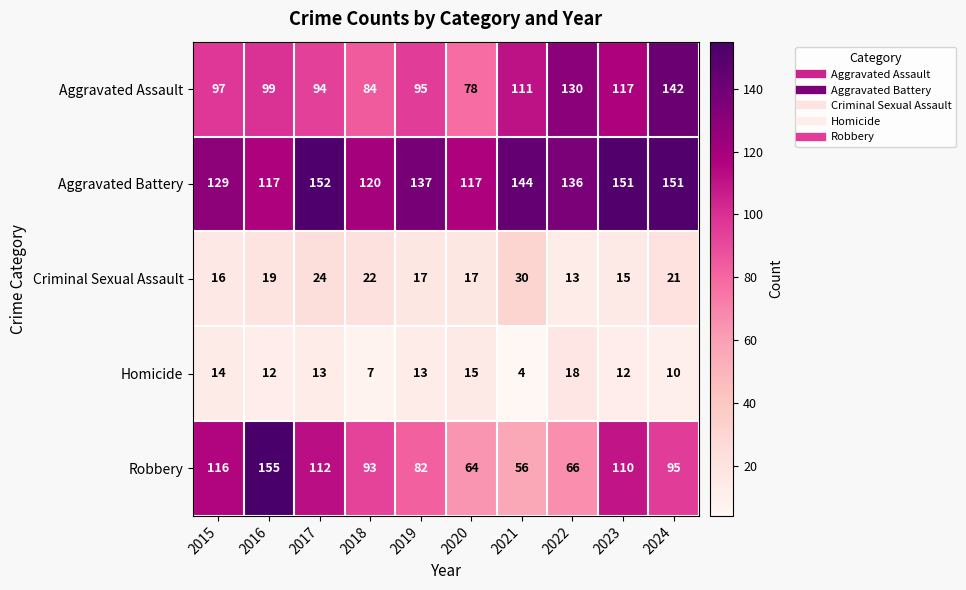

Rank the series by their maximum value, from highest to lowest.

Robbery, Aggravated Battery, Aggravated Assault, Criminal Sexual Assault, Homicide